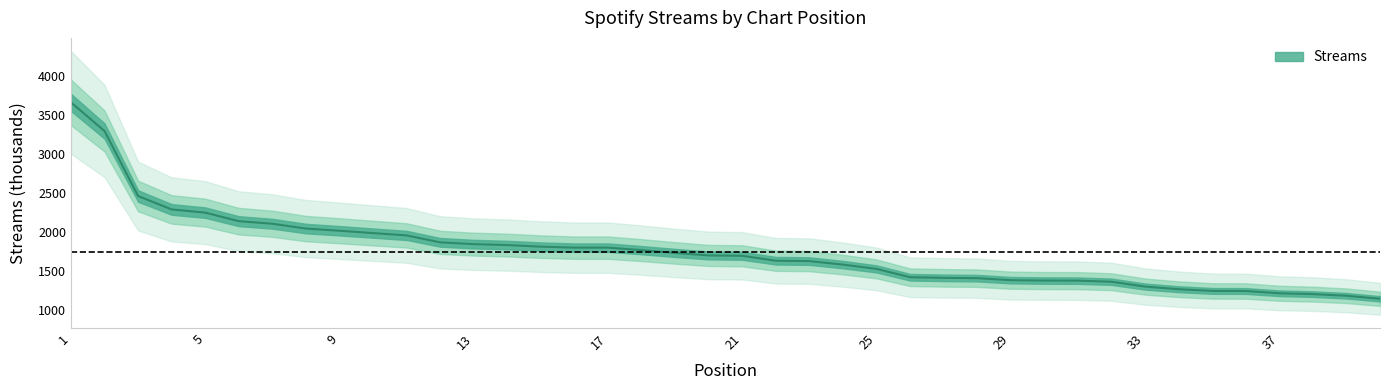

List the labels in order of value, smallest first.

40, 39, 38, 37, 36, 35, 34, 33, 32, 31, 30, 29, 28, 27, 26, 25, 24, 23, 22, 21, 20, 19, 18, 16, 17, 15, 14, 13, 12, 11, 10, 9, 8, 7, 6, 5, 4, 3, 2, 1